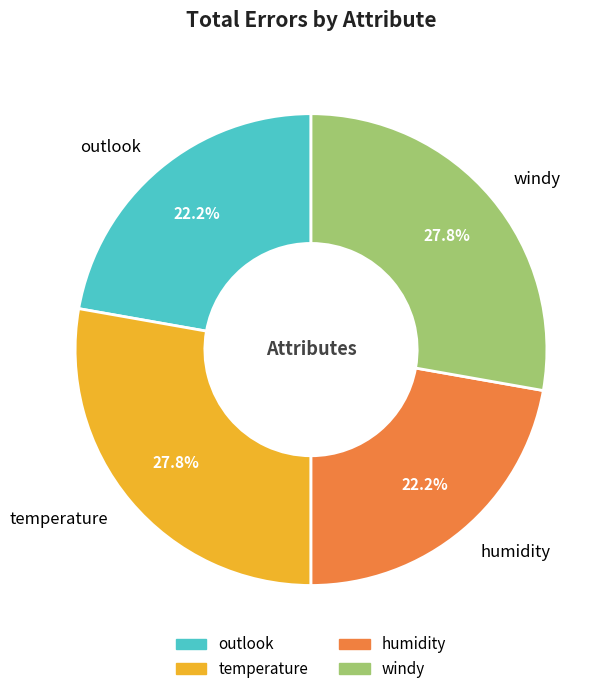

To the nearest percent, what percentage of the pie is humidity?

22%